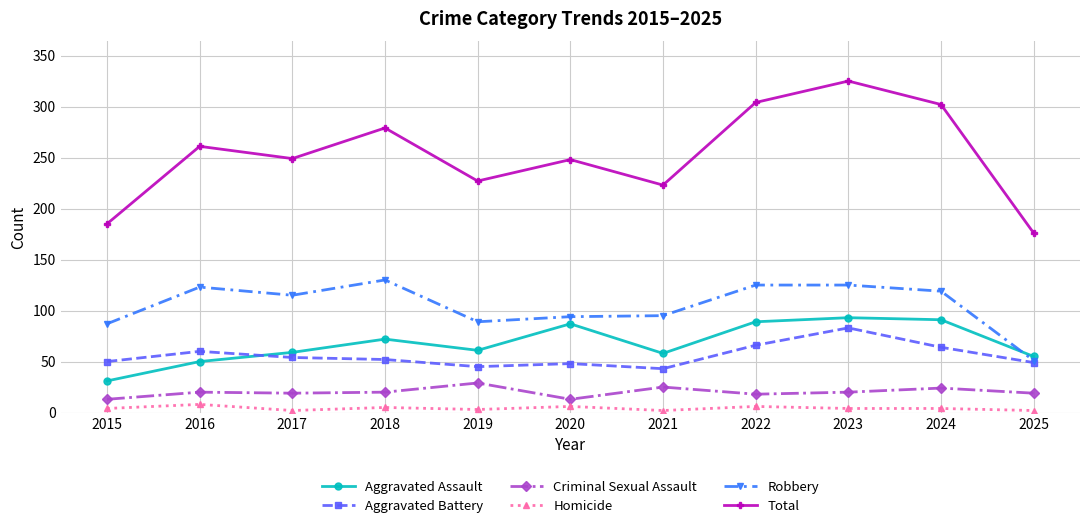

List the series in order of their peak value, highest first.

Total, Robbery, Aggravated Assault, Aggravated Battery, Criminal Sexual Assault, Homicide